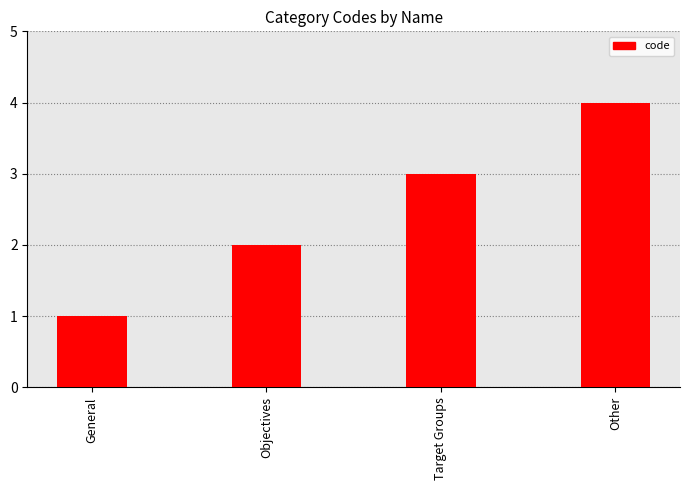

What is the change in value from Objectives to Target Groups?

+1